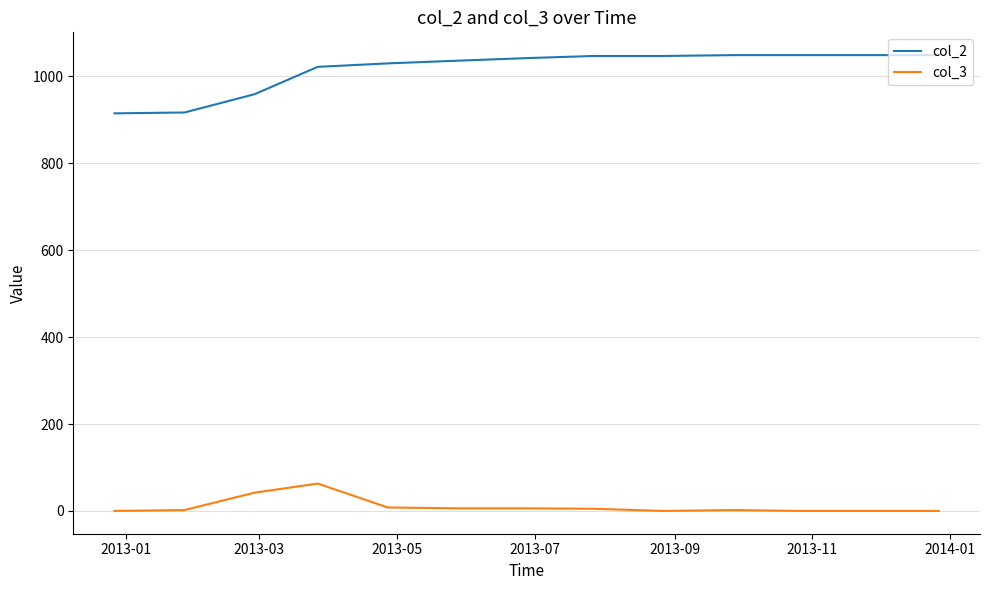

True or false: col_3 and col_2 intersect in this chart.

False